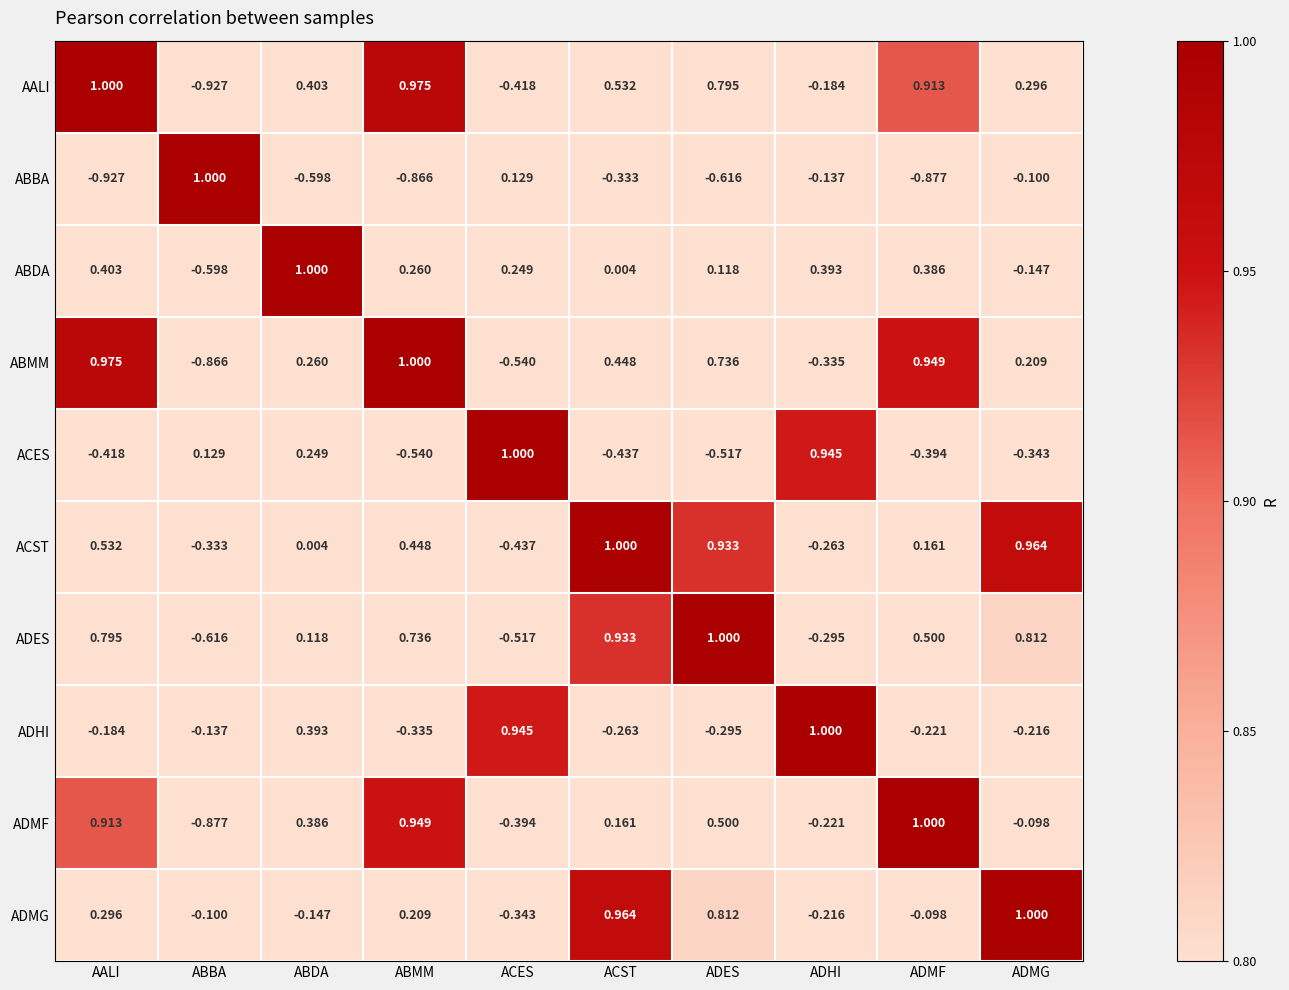

Which series has the largest total across all categories?

ADES